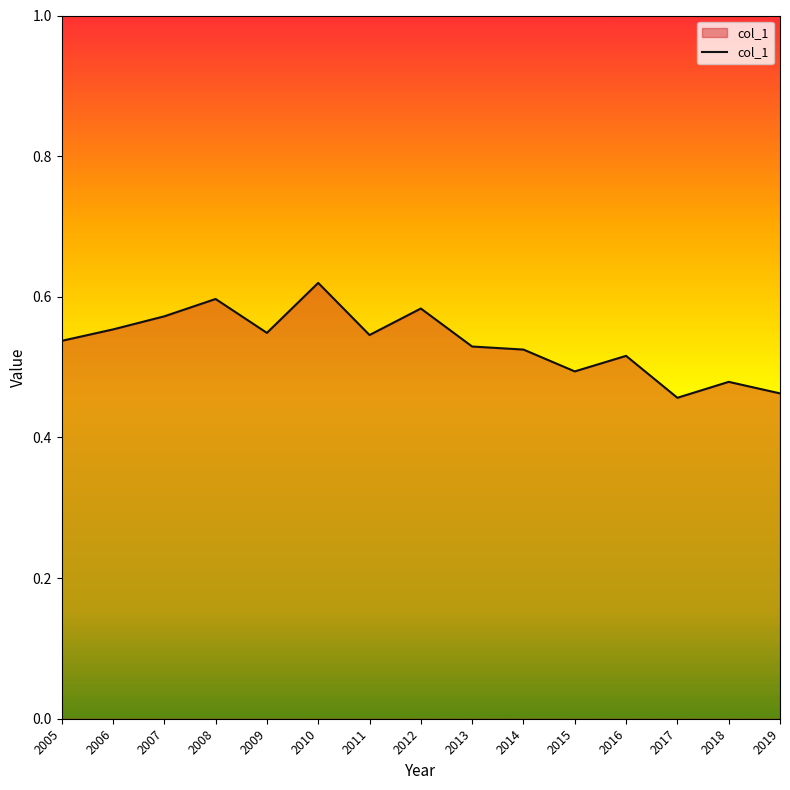

The value at 2011 is 0.2. True or false?

False